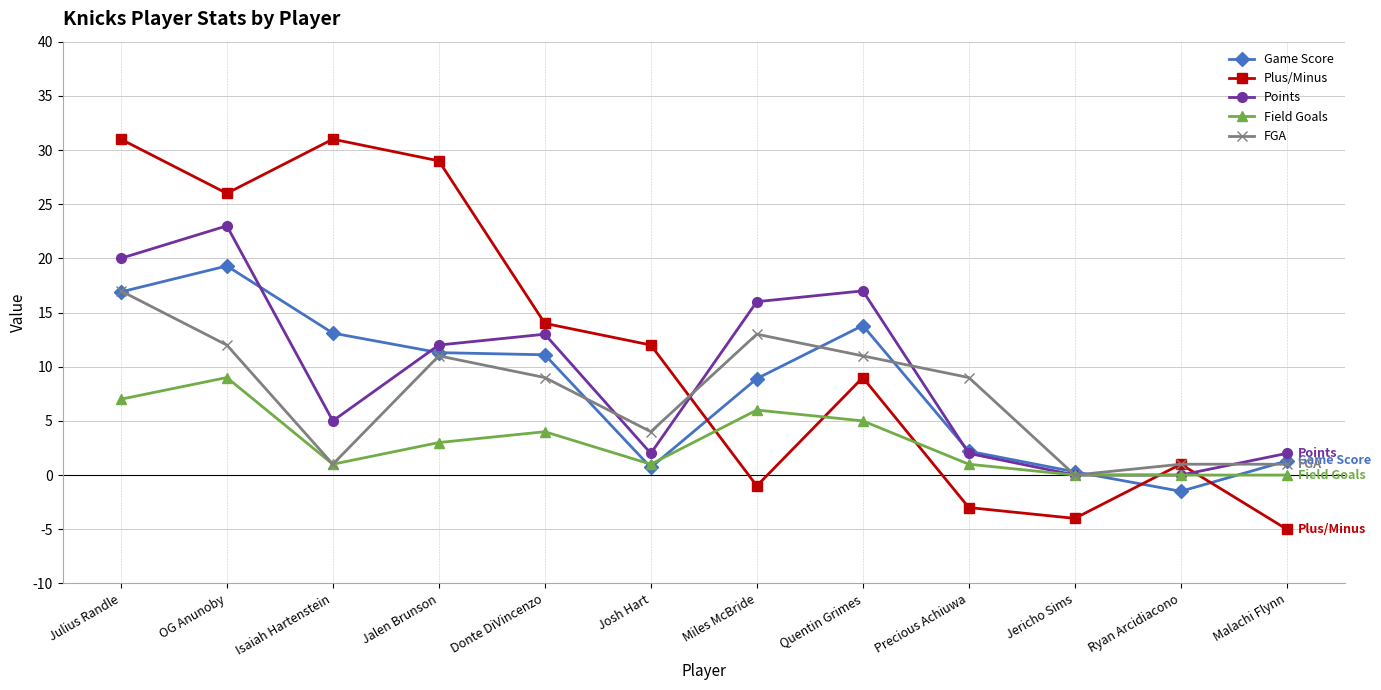

The value of Game Score at Quentin Grimes is 18.4. True or false?

False